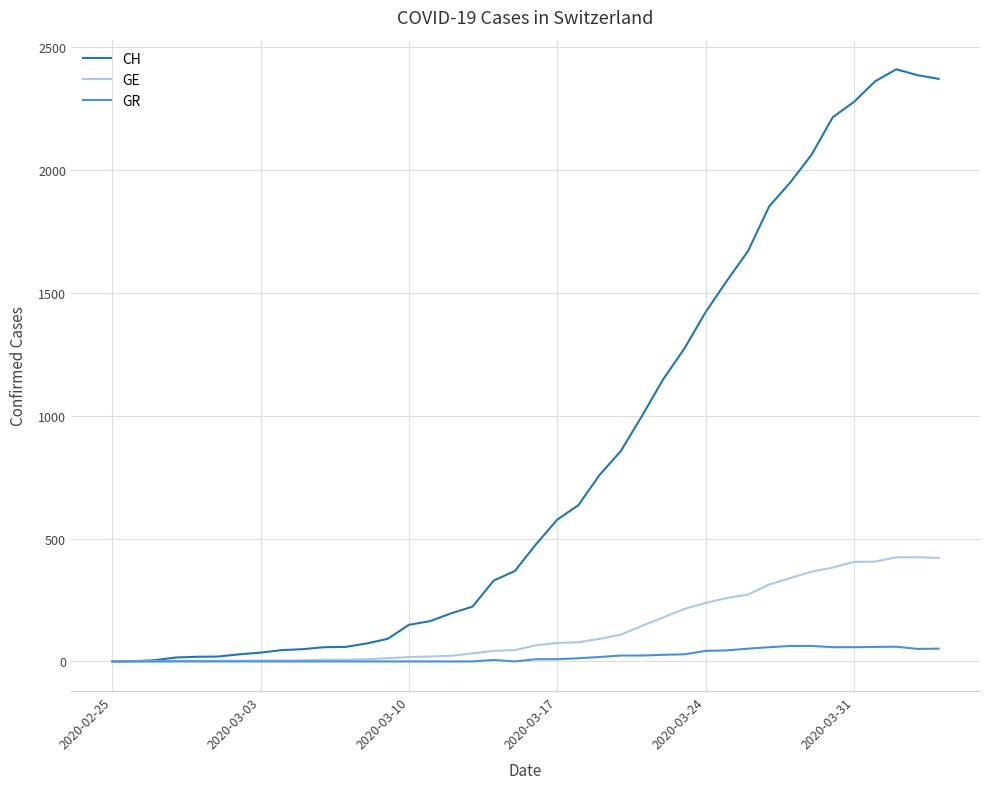

How many categories are shown in the chart?

40